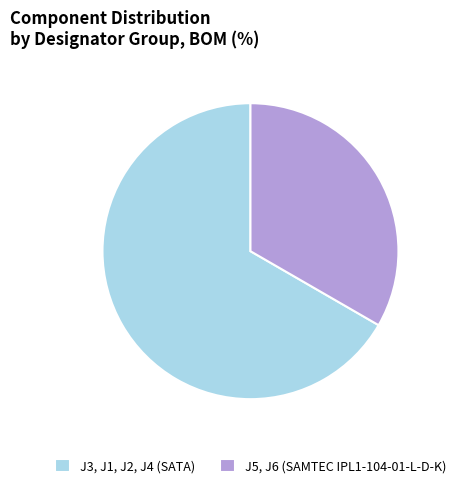

Which slice is the largest?

J3, J1, J2, J4 (SATA)